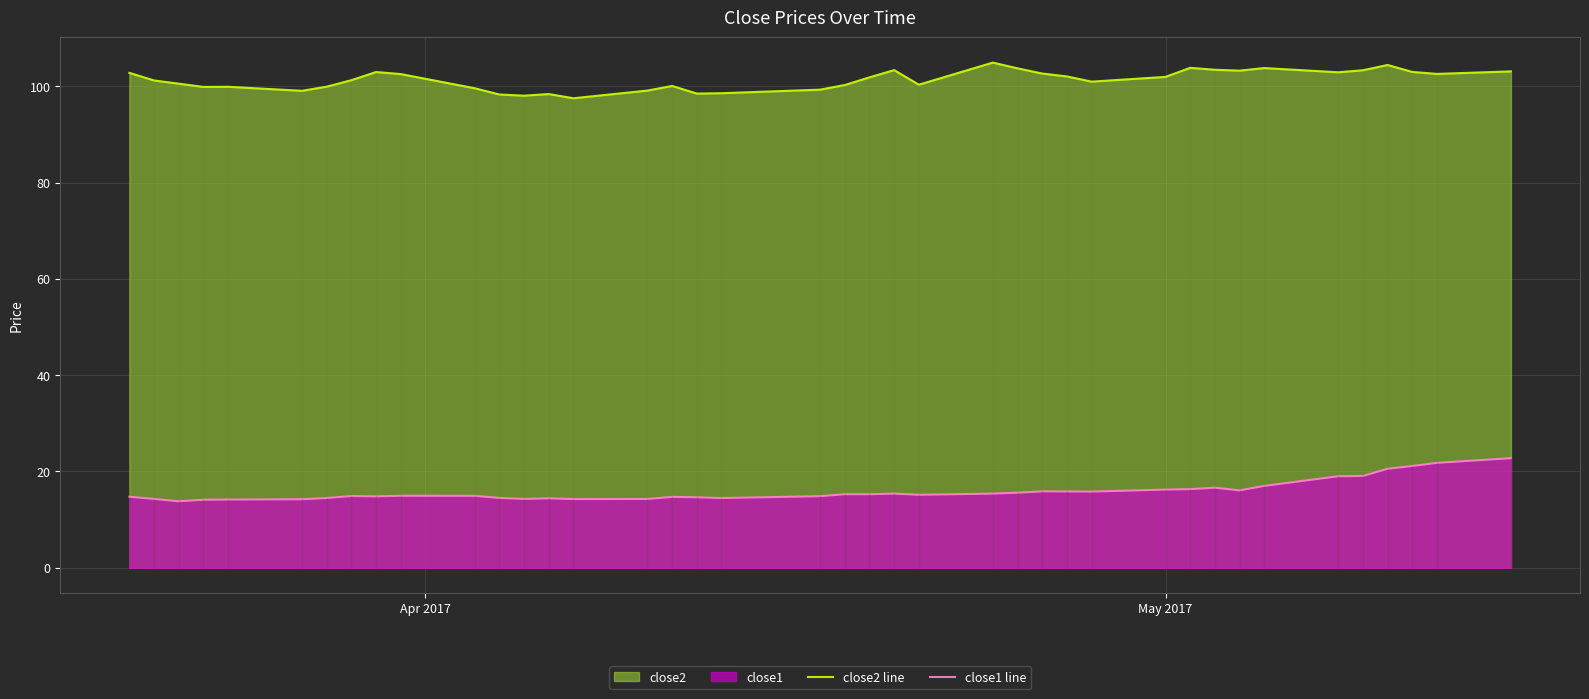

What is the value of the close1 line point at the 33rd from the left?

16.1